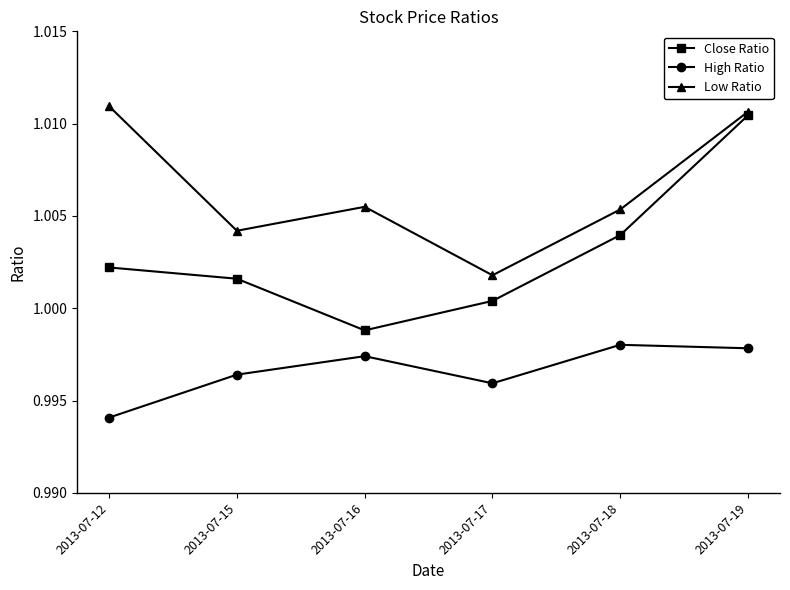

True or false: Low Ratio and High Ratio intersect in this chart.

False